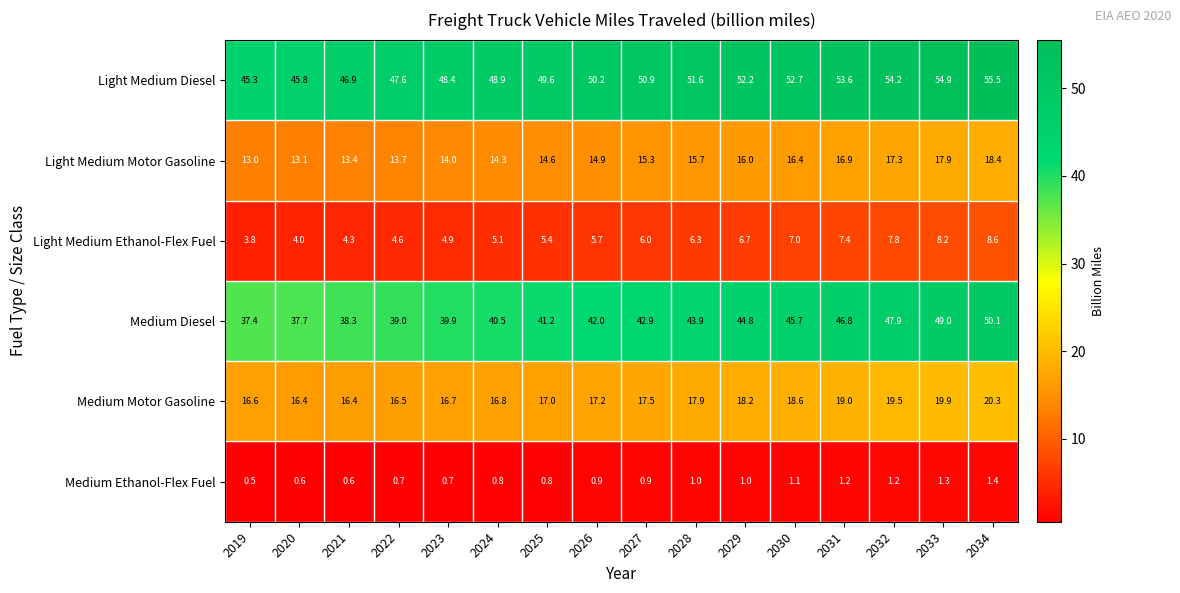

Which category has the highest value in the Light Medium Motor Gasoline series?

2034